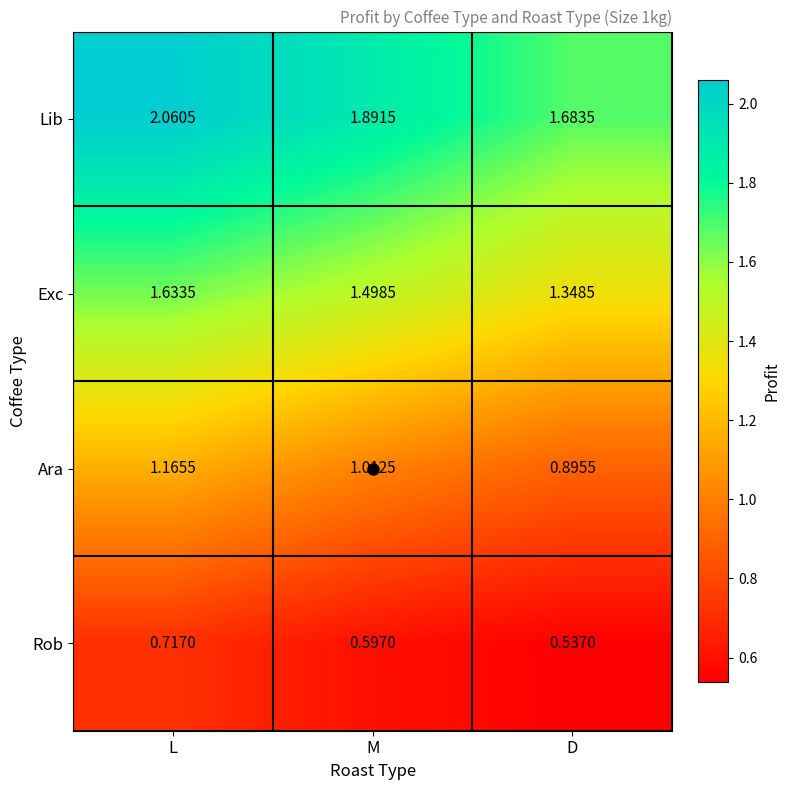

Which series changed the most between L and D?

Lib